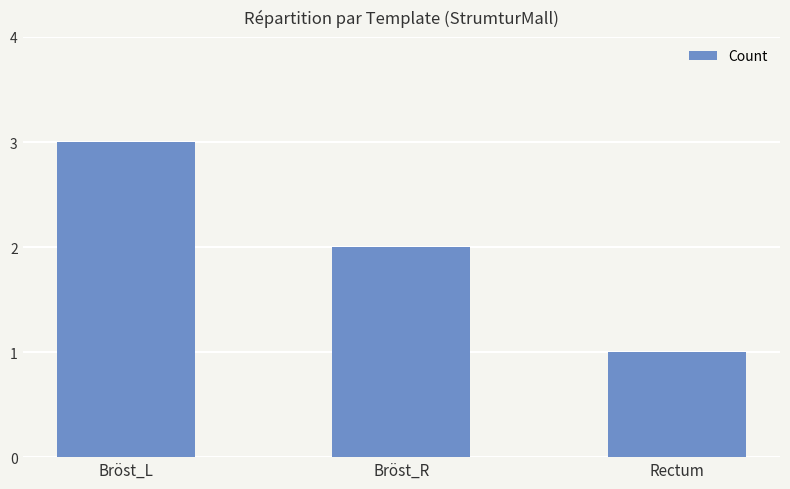

What is the sum of the values at Bröst_R and Rectum?

3